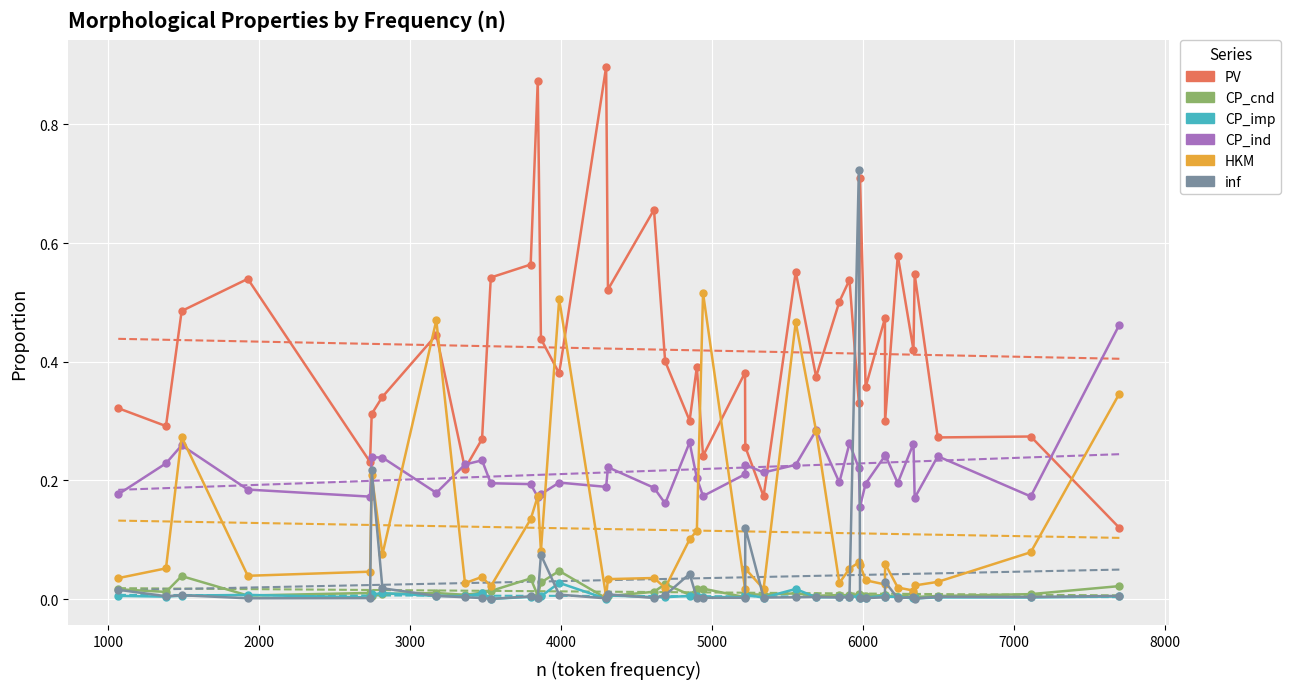

True or false: CP_ind and CP_imp cross at least once.

False